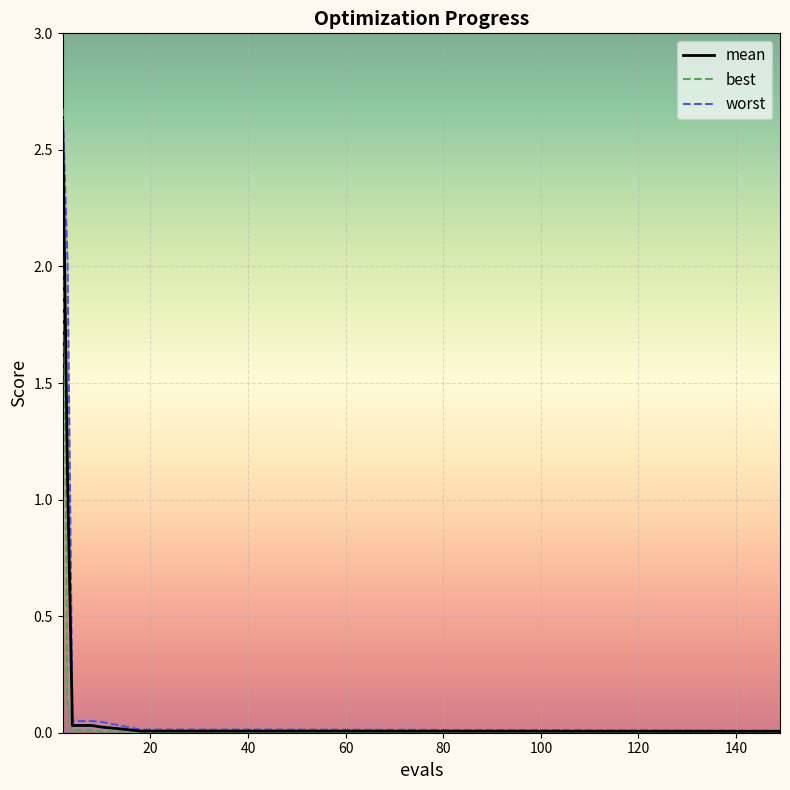

Rank the series at 18 from highest to lowest value.

worst, mean, best